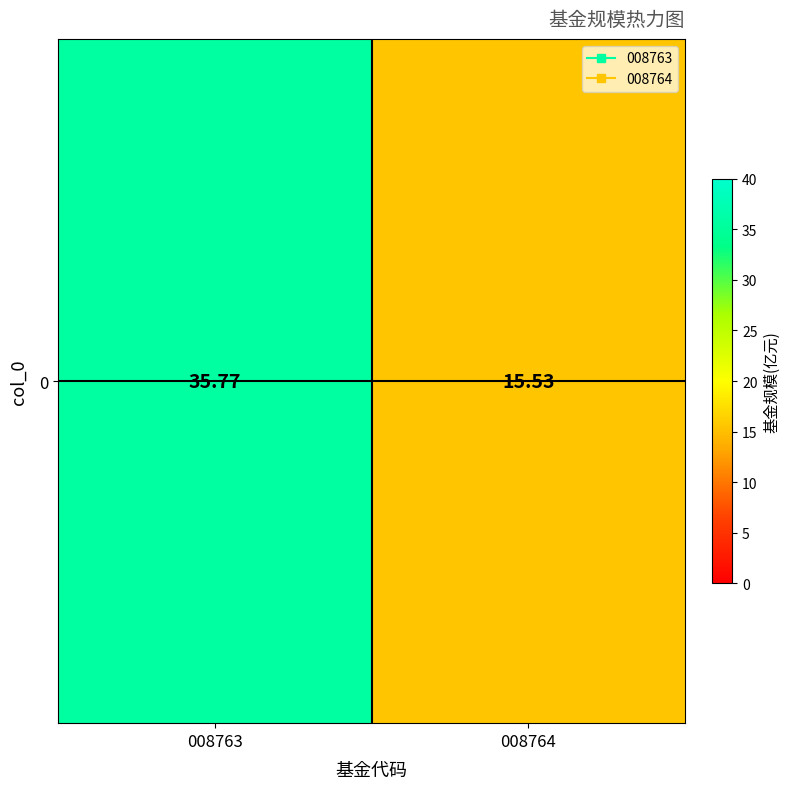

What is the smallest value displayed?

15.5